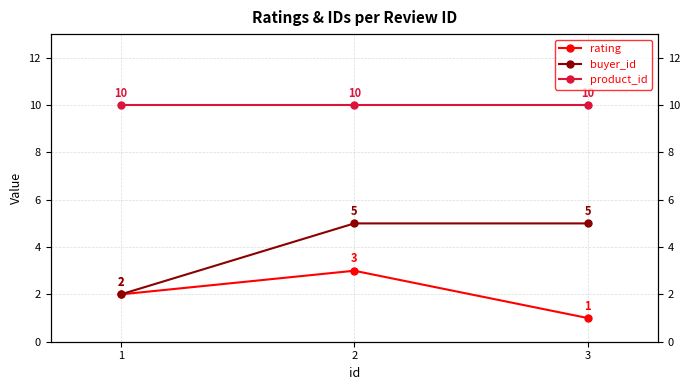

Count the number of data series in this chart.

3